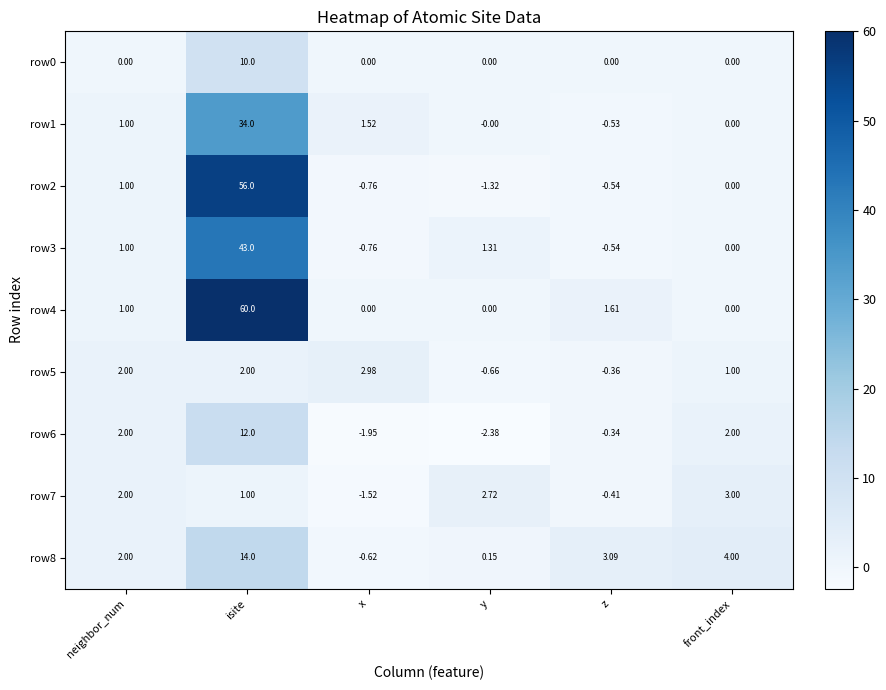

At which category is the sum across all series the highest?

isite